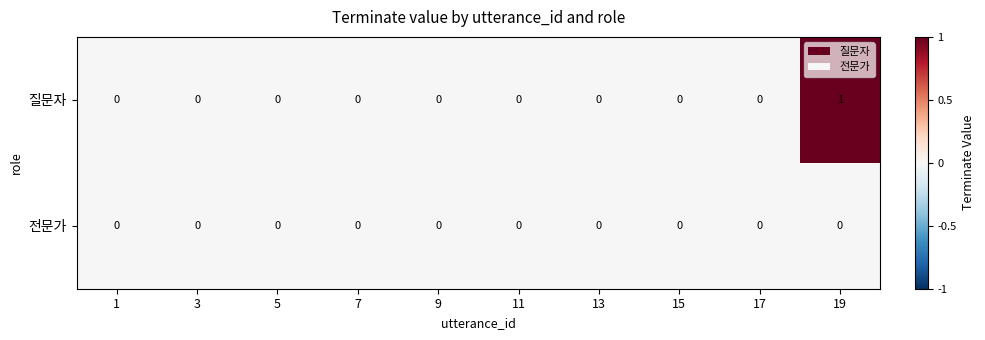

The value of 전문가 at 9 is 0. True or false?

True